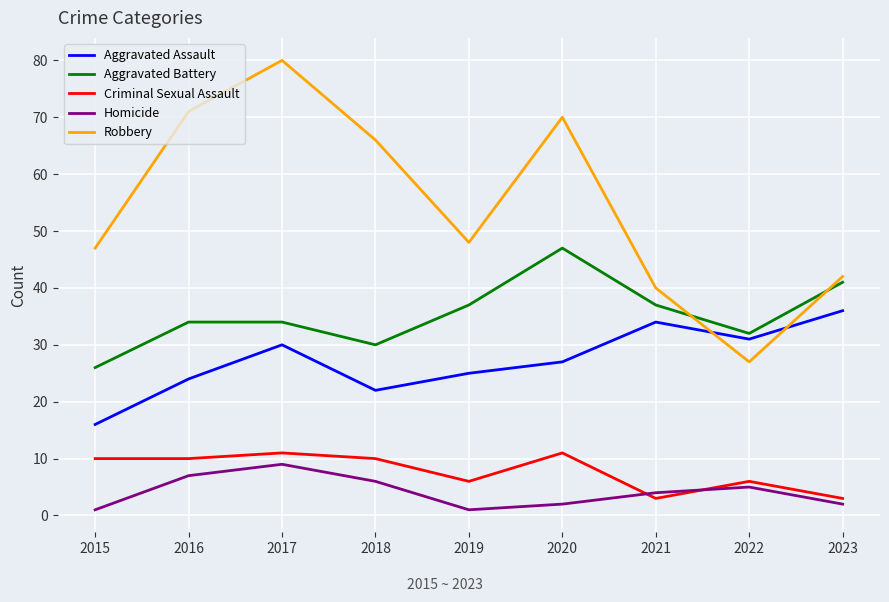

The value of Robbery at 2017 is 134. True or false?

False